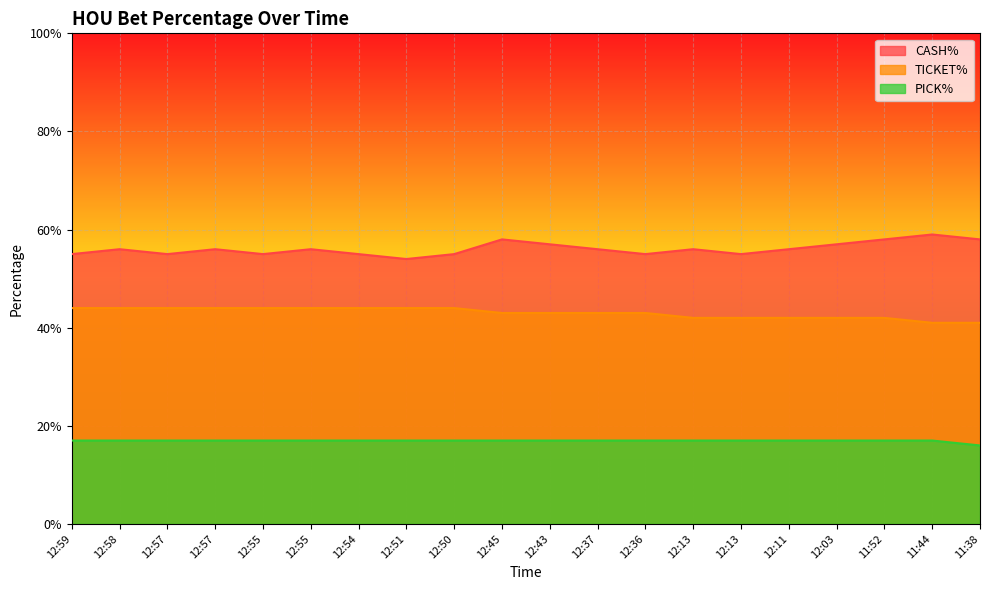

What is the lowest value of the PICK% series?

0.2